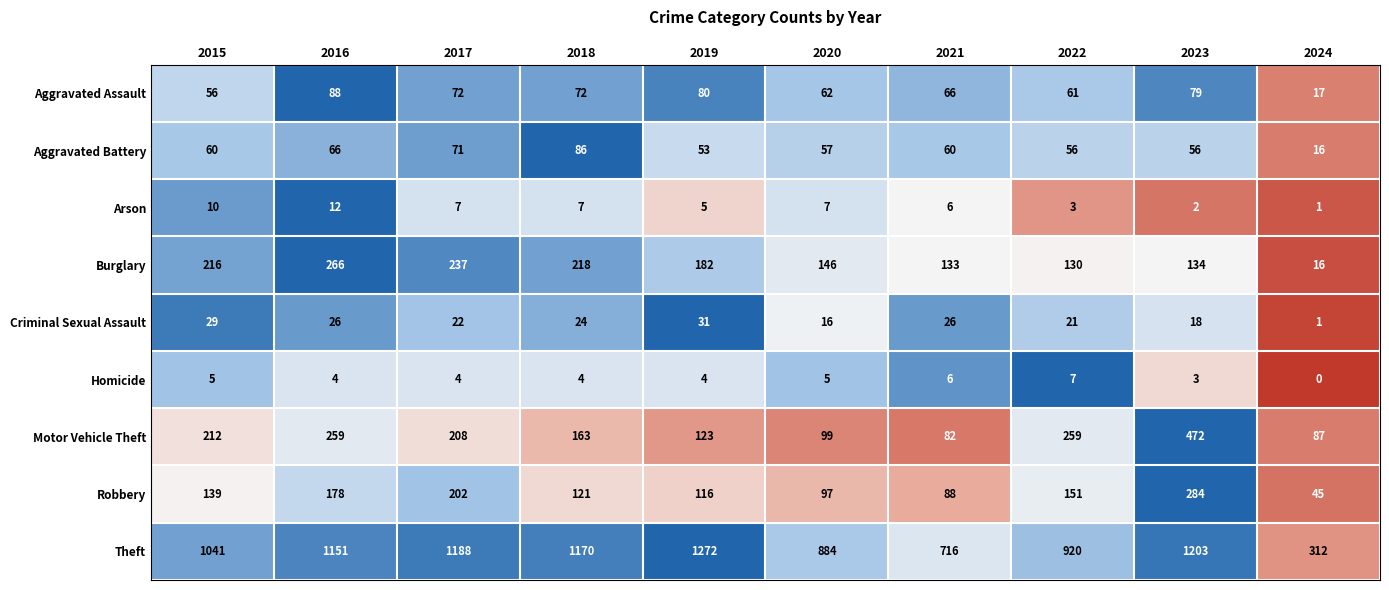

Count the number of categories in the chart.

10